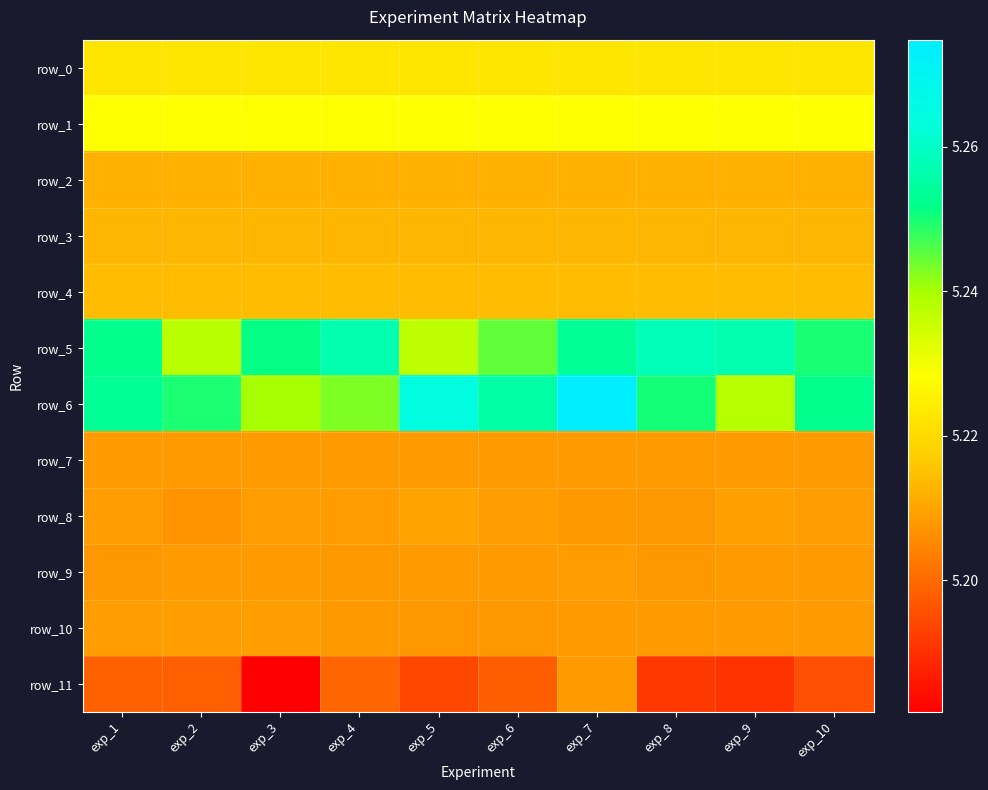

Which category has the lowest value in the row_3 series?

exp_10